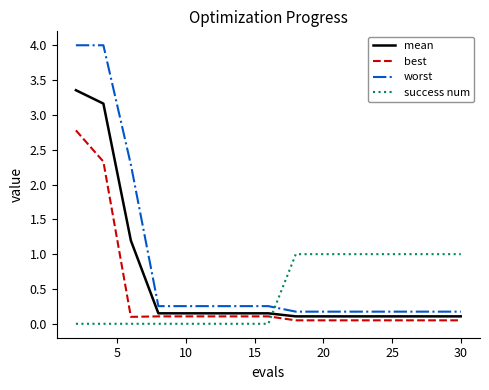

True or false: success num and mean intersect in this chart.

True